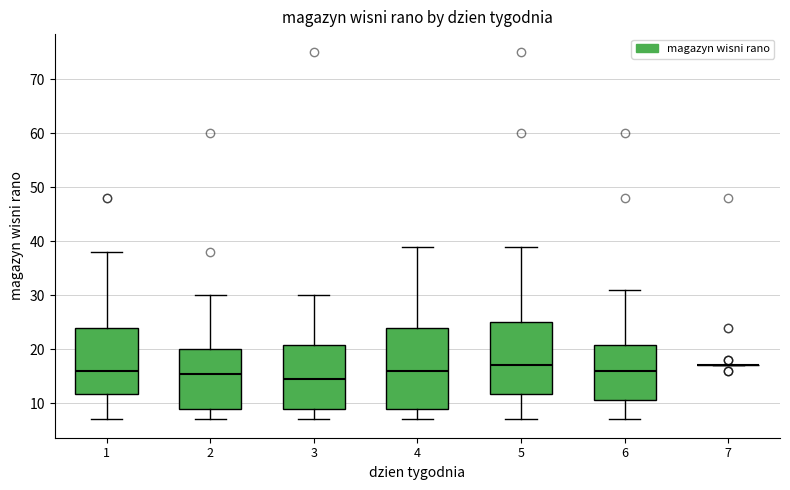

Reading left to right, read every box against the y-axis: the position of its median line, the range the box covers, and the ends of its whiskers. The values are not printed on the chart, so give them approximately, as read against the axis.

1: median 16, box 12 to 24, whiskers 7 to 38
2: median 16, box 9 to 20, whiskers 7 to 30
3: median 15, box 9 to 21, whiskers 7 to 30
4: median 16, box 9 to 24, whiskers 7 to 39
5: median 17, box 12 to 25, whiskers 7 to 39
6: median 16, box 11 to 21, whiskers 7 to 31
7: box collapsed to a line at 17, whiskers 17 to 17